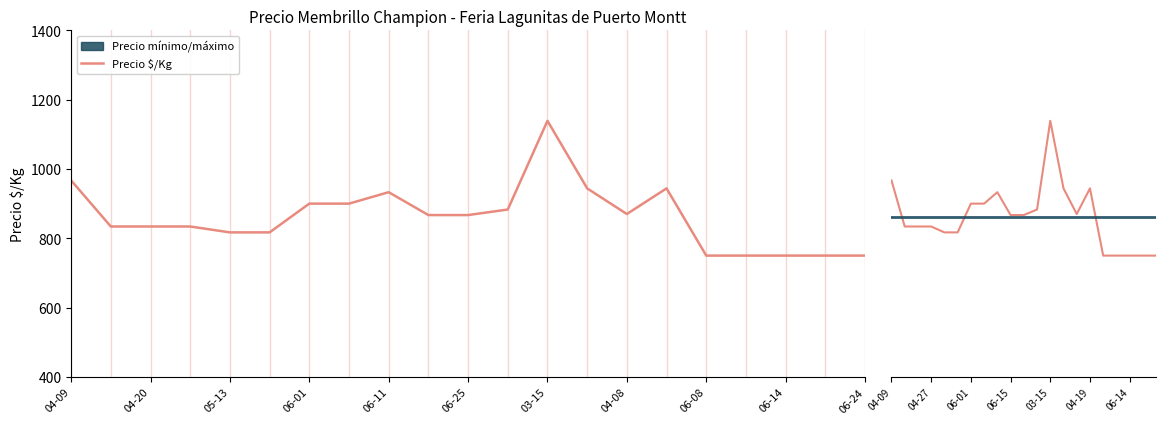

What is the difference between the second highest and second lowest values?

217